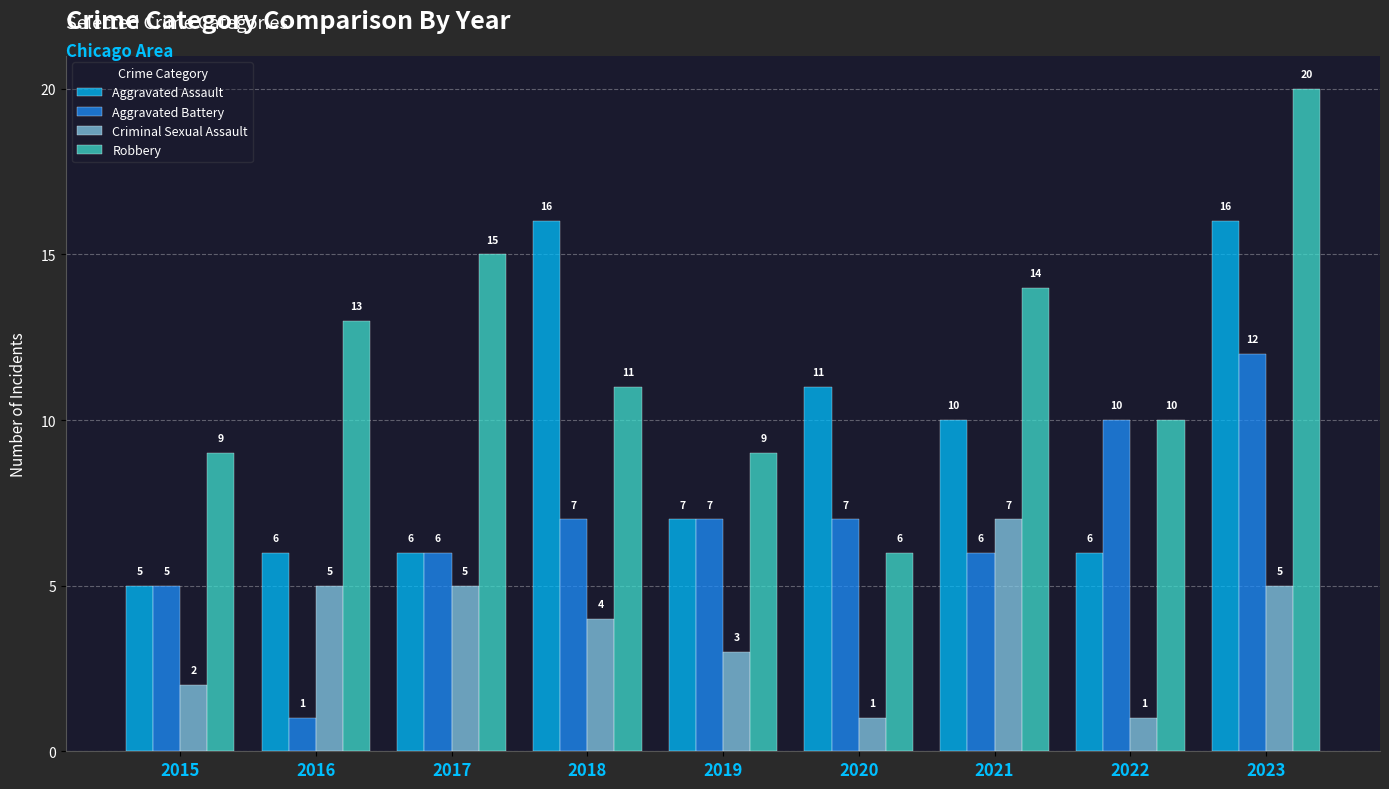

At which label does Criminal Sexual Assault reach its peak?

2021